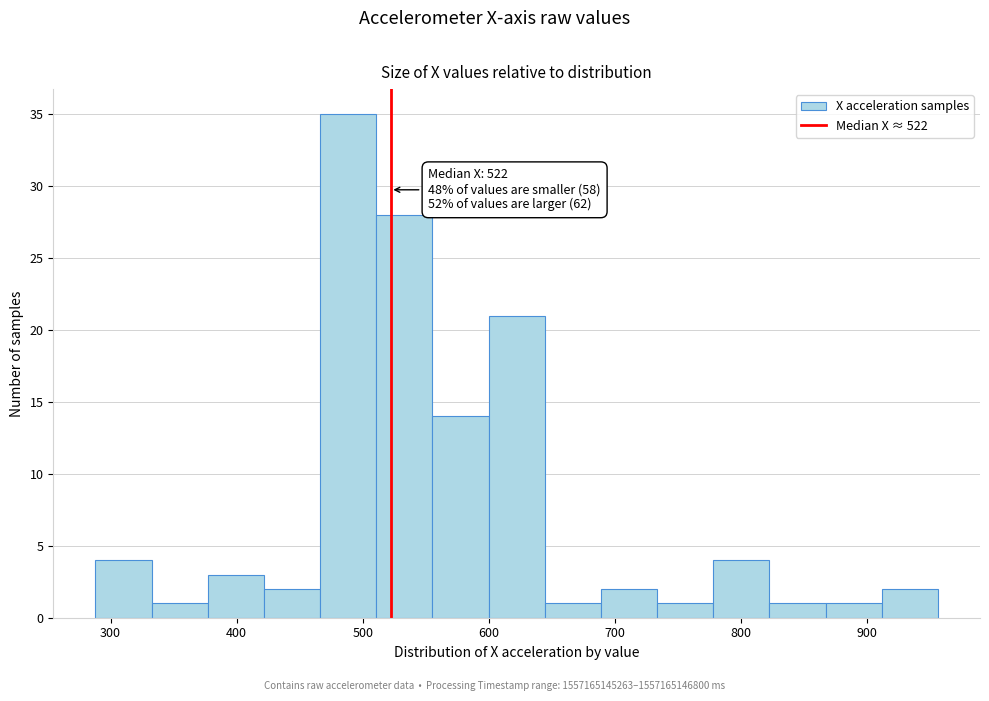

Which range on the x-axis has the tallest bar?

470 to 510